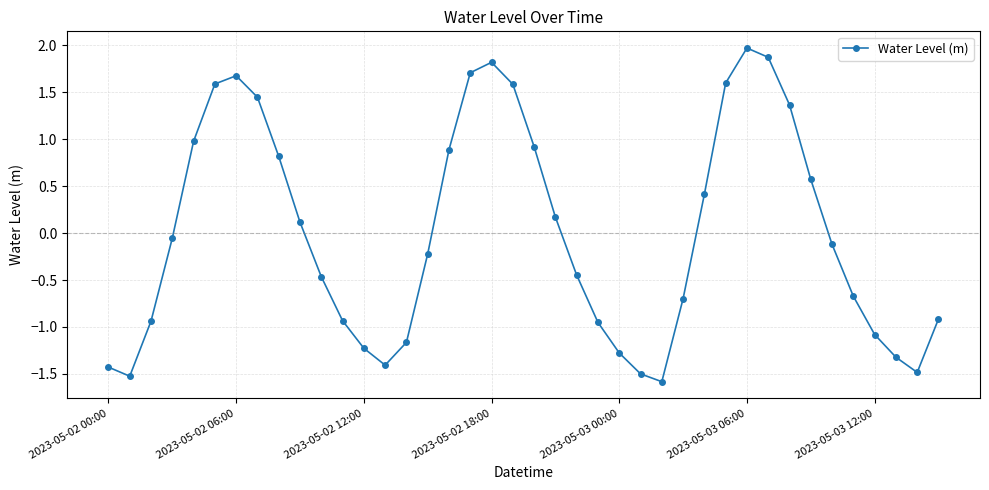

True or false: there are more than 2 points higher than both neighbors.

True